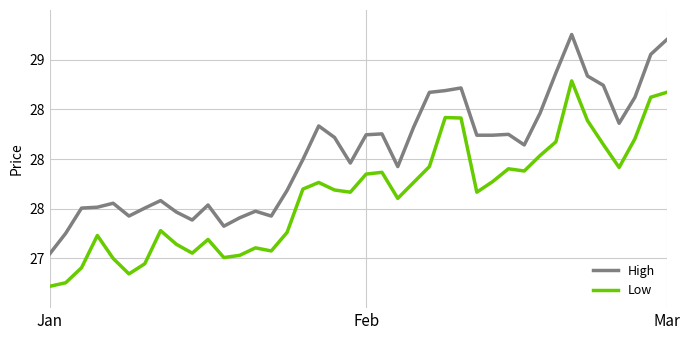

Does the chart display data point markers on the line(s)?

No